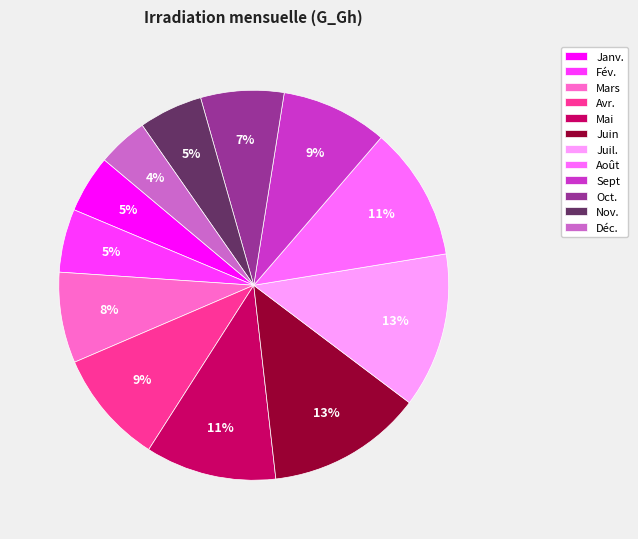

Does Janv. represent more than half of the total?

No